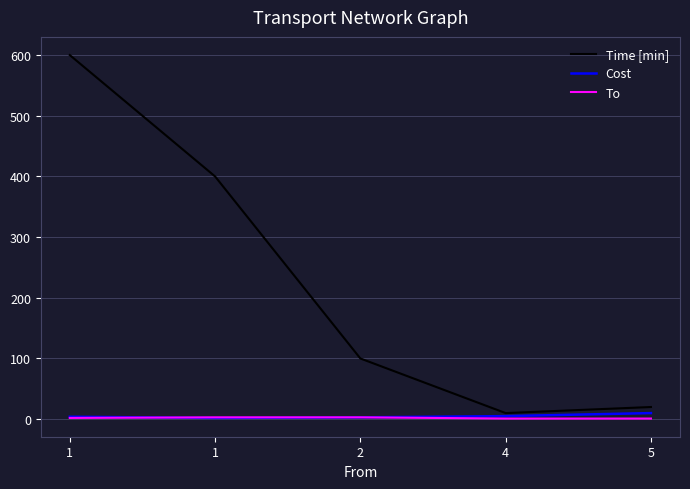

What is the difference between the highest and lowest values at 1?

598